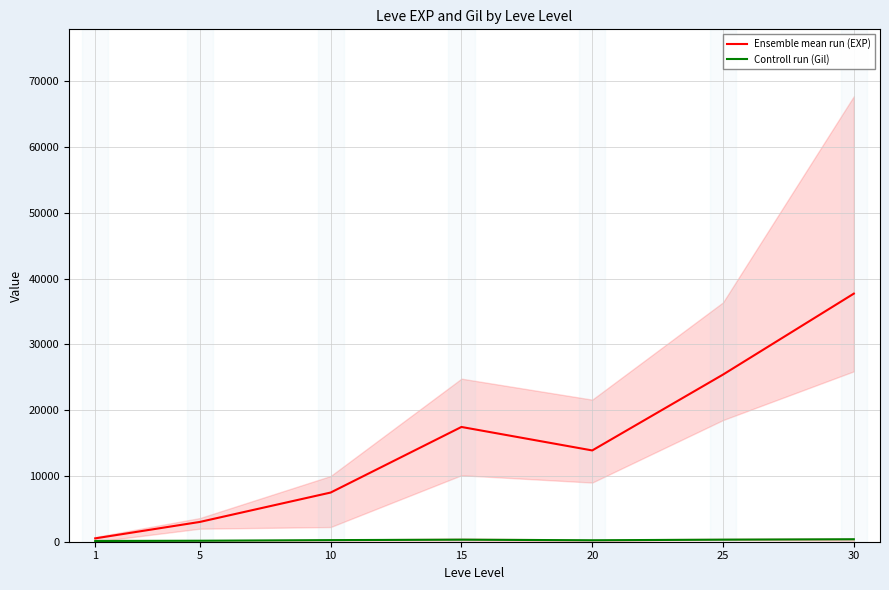

What is the total value across all series at 10?

7717.5